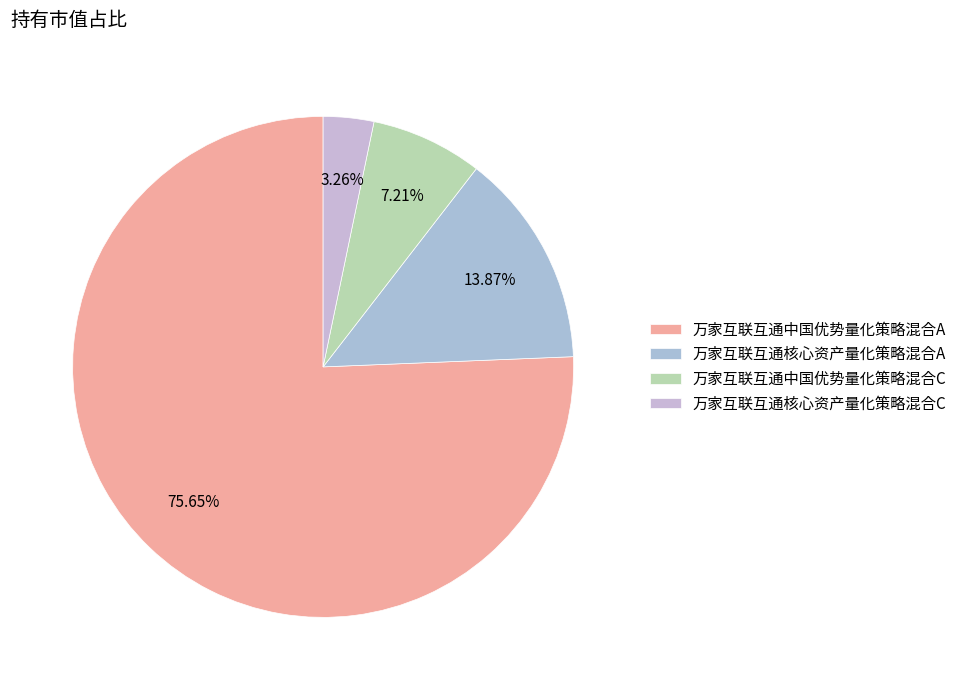

Count the number of slices in the pie.

4